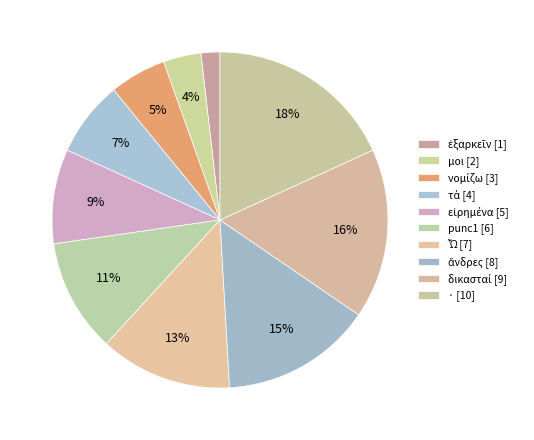

To the nearest percent, what is the combined percentage of τὰ and ἄνδρες?

22%